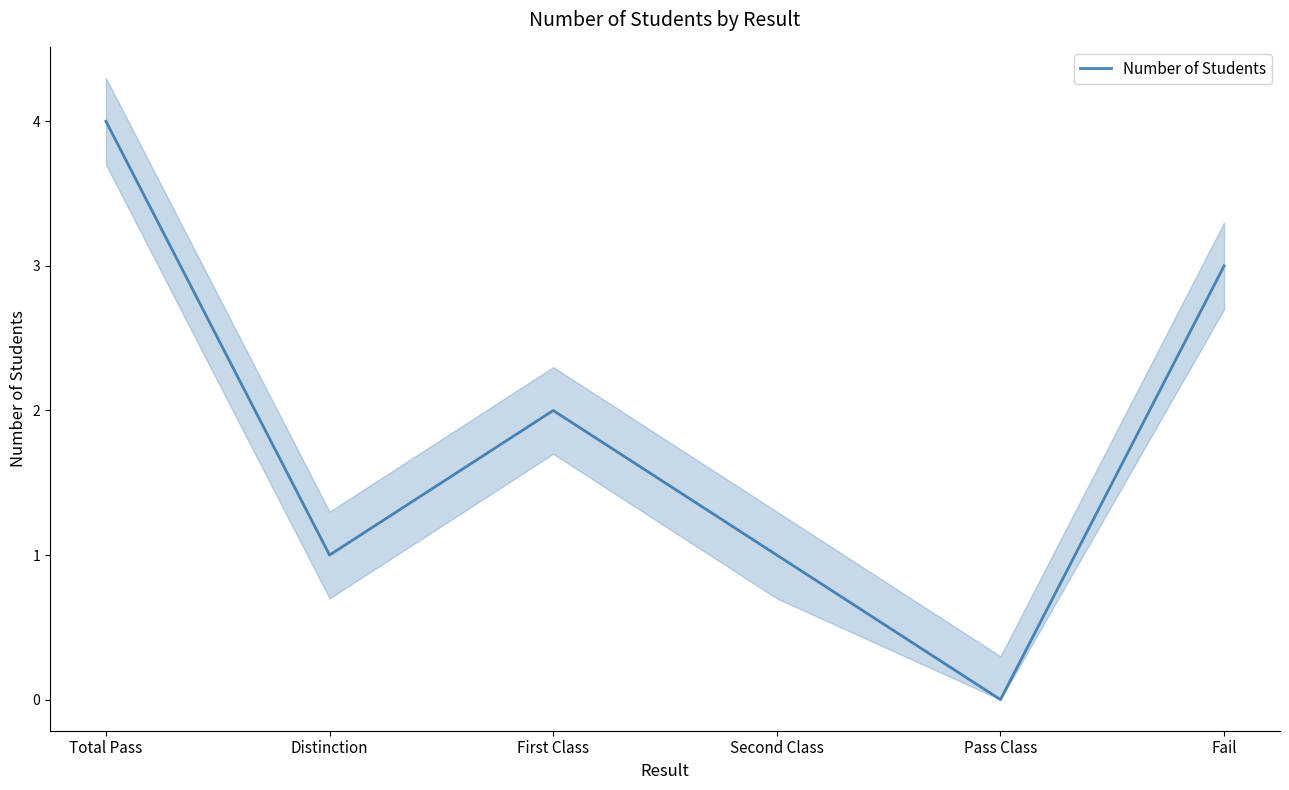

What is the sum of the values at Distinction and Fail?

4